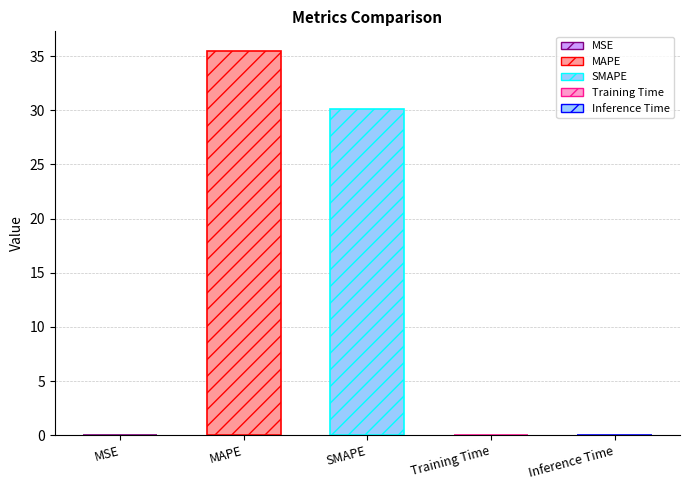

What is the change in value from MSE to SMAPE?

+30.2